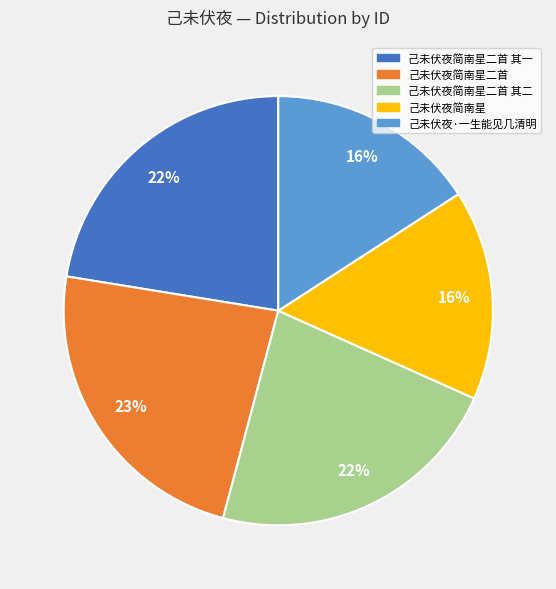

Is there a majority slice in this chart?

No